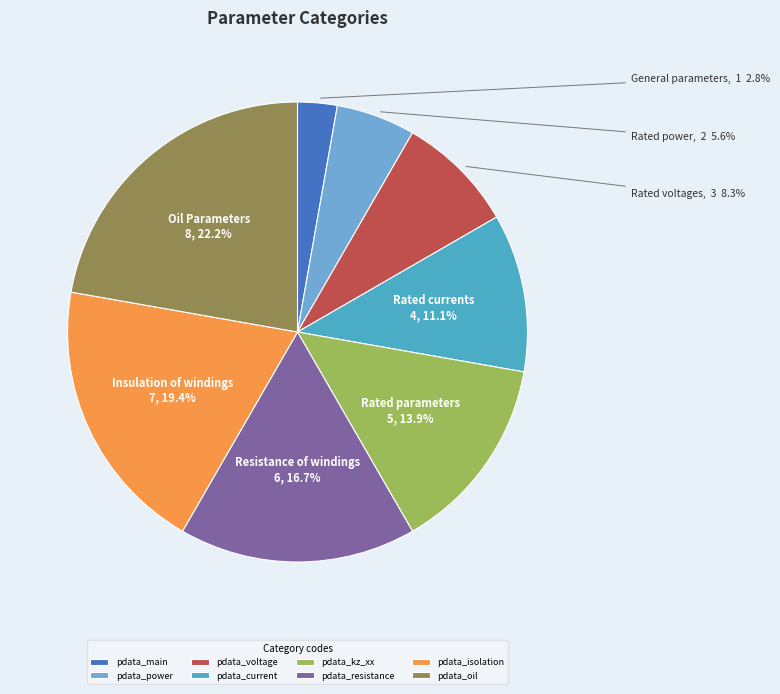

What percentage is NOT represented by pdata_main?

97.2%